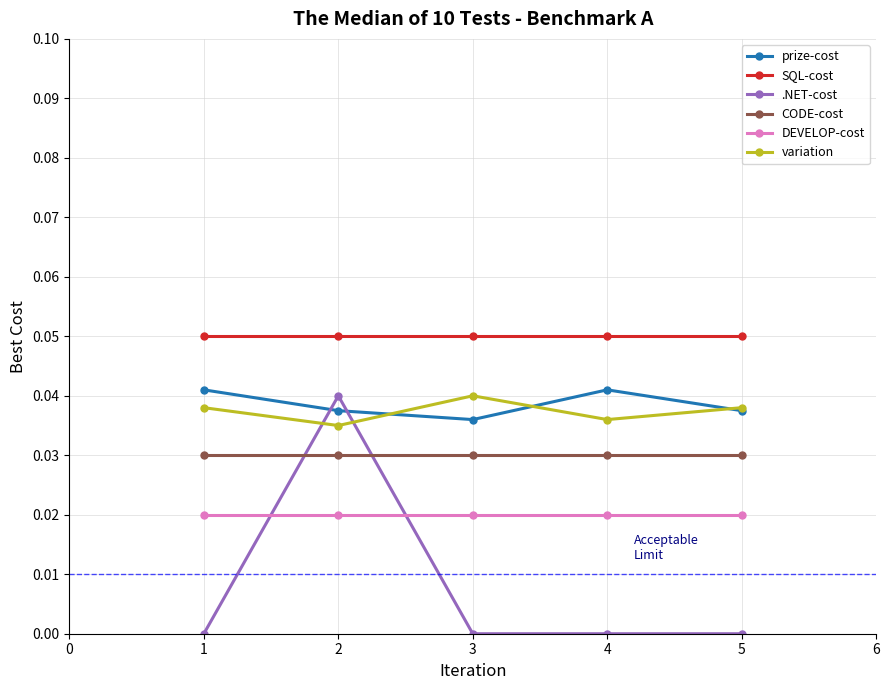

True or false: CODE-cost and DEVELOP-cost cross at least once.

False